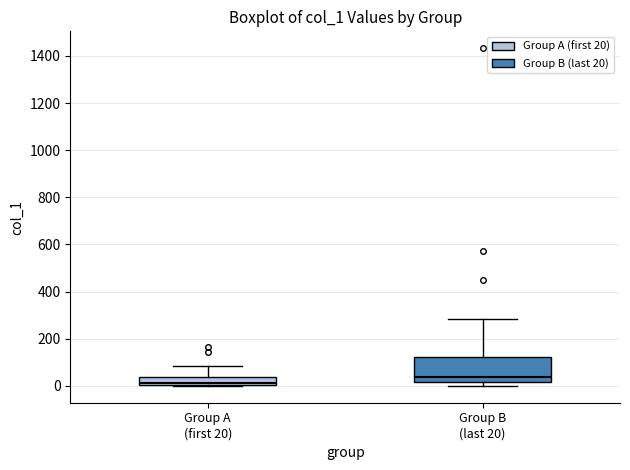

Where does the median line of the box for Group A (first 20) sit on the y-axis? The values are not printed on the chart, so give them approximately, as read against the axis.

20